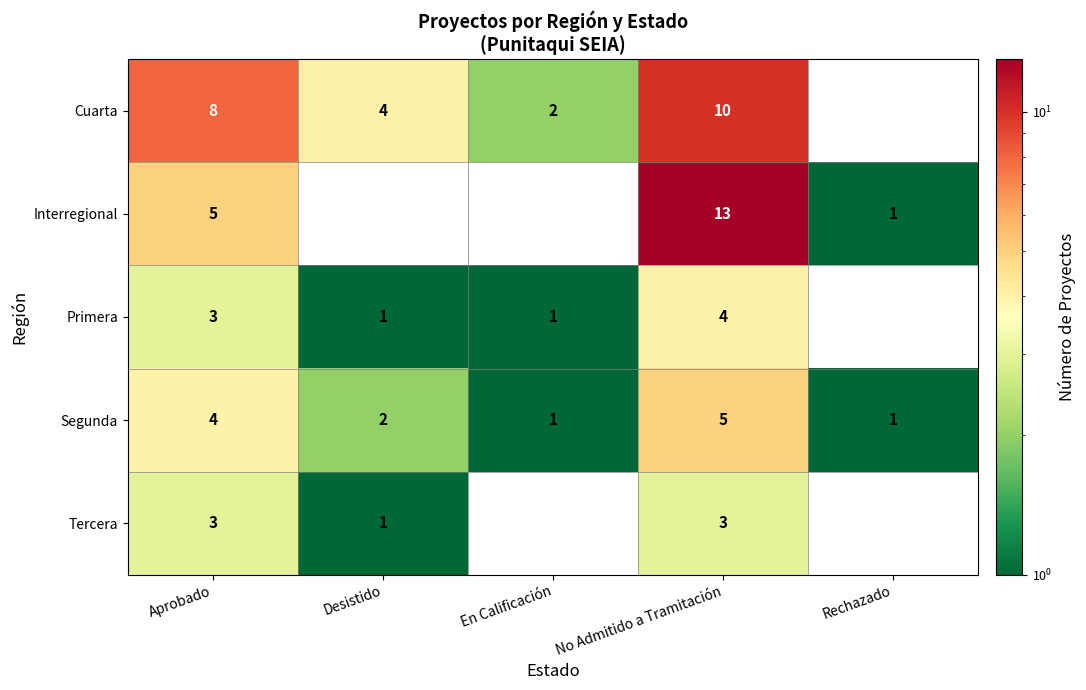

At which label does Segunda reach its peak?

No Admitido a Tramitación